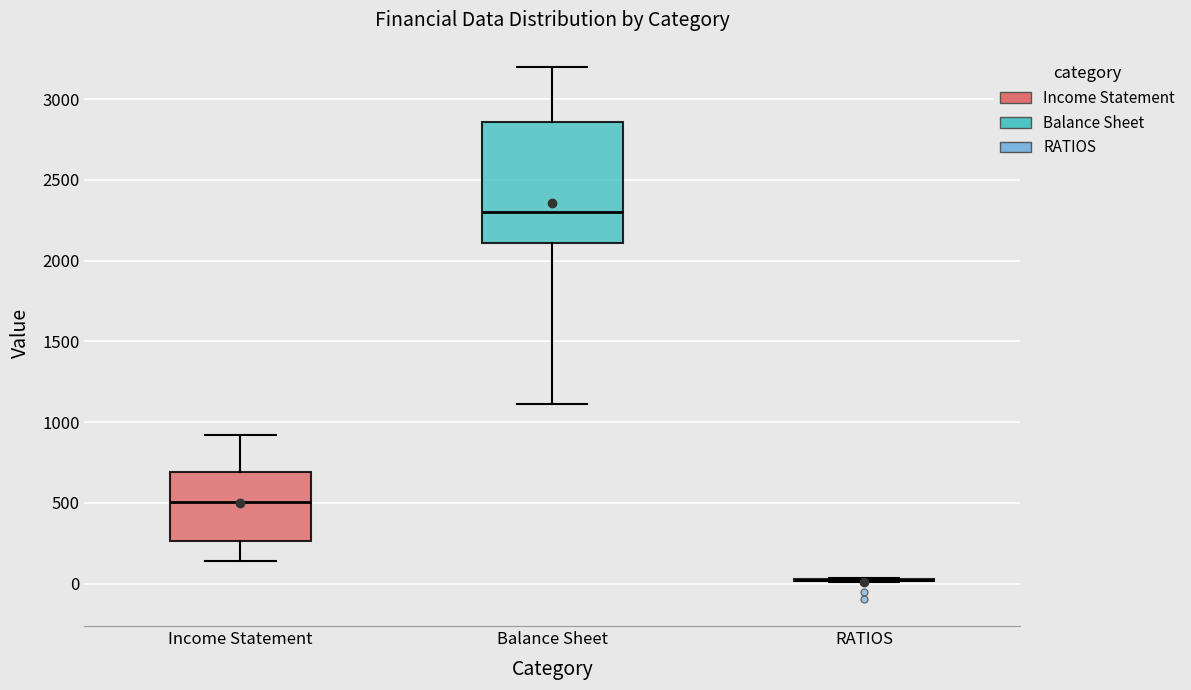

Reading left to right, transcribe this box plot: for each box, give where its median line is, the range the box spans, and where its two whiskers end, as read against the y-axis. The values are not printed on the chart, so give them approximately, as read against the axis.

Income Statement: median 500, box 250 to 700, whiskers 150 to 900
Balance Sheet: median 2300, box 2100 to 2850, whiskers 1100 to 3200
RATIOS: box collapsed to a line at 0, whiskers 0 to 50